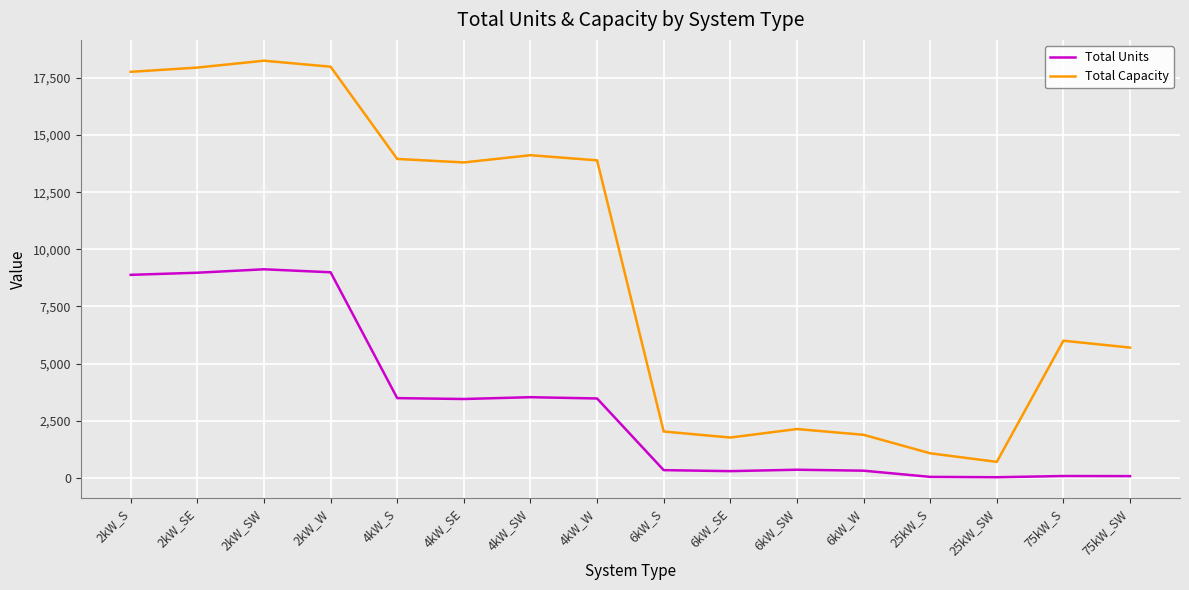

Which series has the largest total across all categories?

Total Capacity